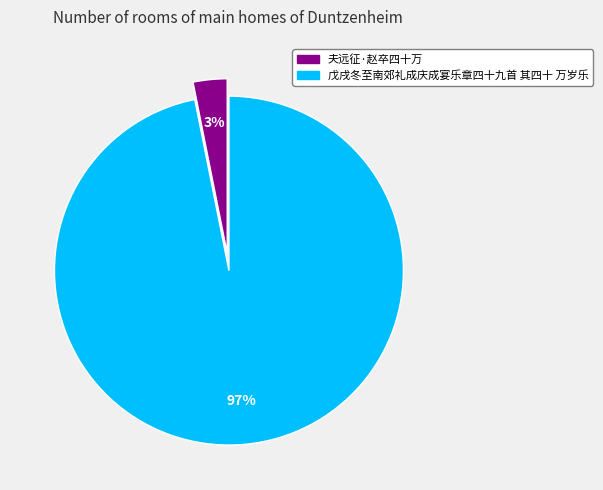

Is the sum of 戊戌冬至南郊礼成庆成宴乐章四十九首 其四十 万岁乐 and 夫远征·赵卒四十万 greater than half?

Yes